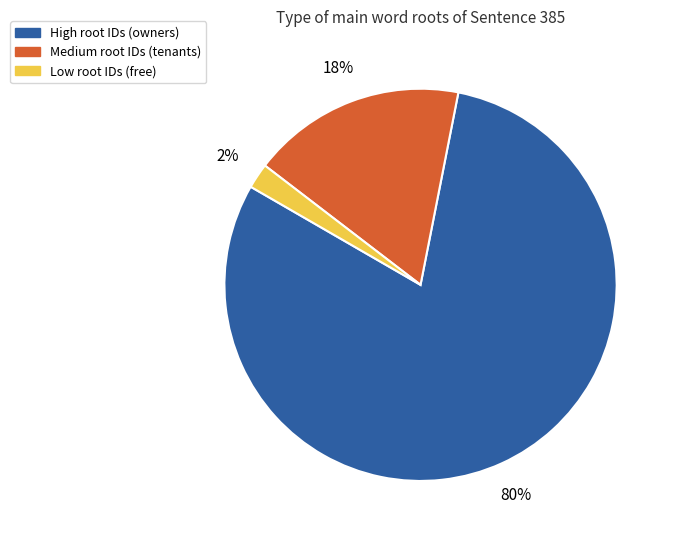

Is there any slice that represents more than half of the pie?

Yes